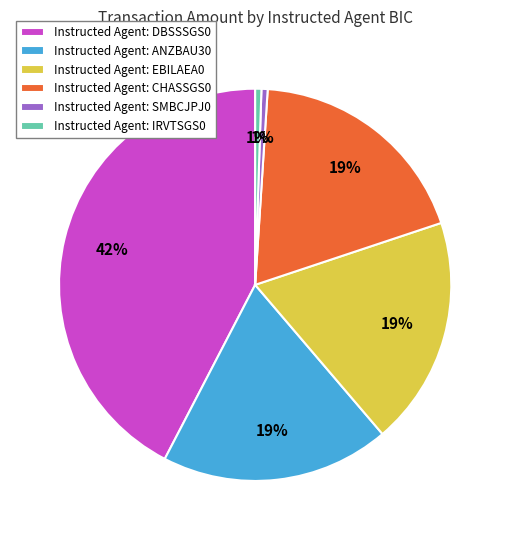

Which has a higher value, Instructed Agent: IRVTSGS0 or Instructed Agent: DBSSSGS0?

Instructed Agent: DBSSSGS0